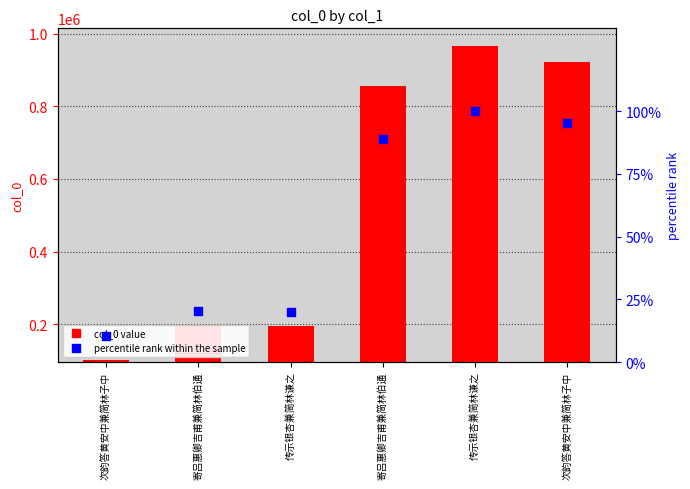

Is the value of percentile rank within the sample at 寄吕惠卿吉甫兼简林伯通 greater than the value of col_0 at 寄吕惠卿吉甫兼简林伯通?

No